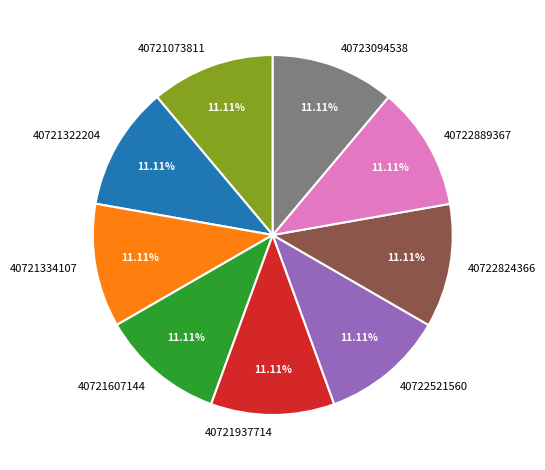

Does any single category account for the majority?

No